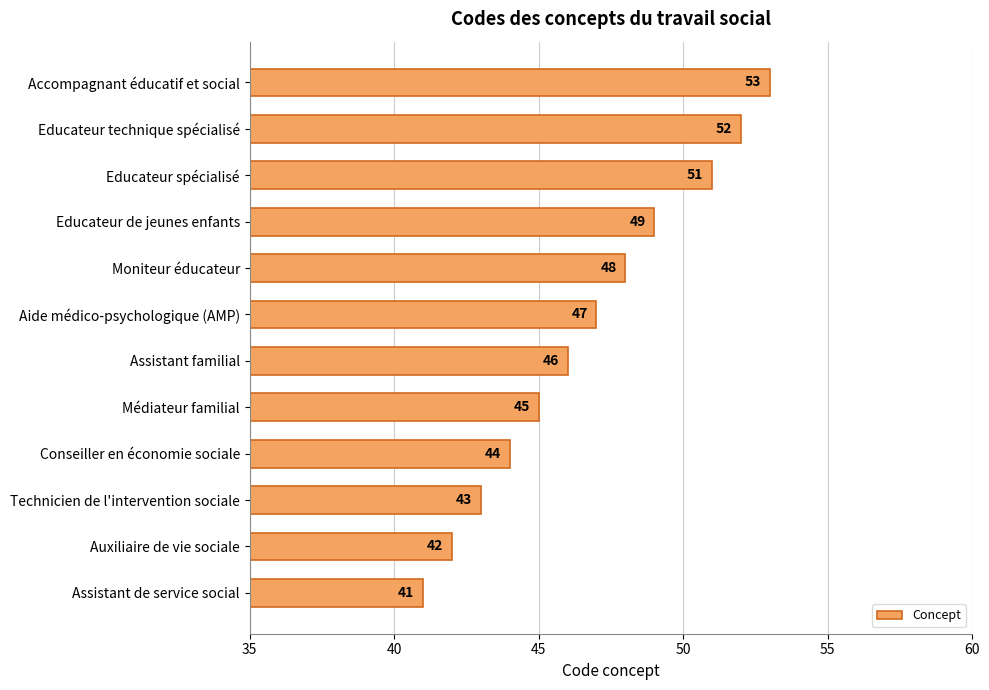

Reading bottom to top, transcribe all the data shown in this chart.

Assistant de service social=41	Auxiliaire de vie sociale=42	Technicien de l'intervention sociale=43	Conseiller en économie sociale=44	Médiateur familial=45	Assistant familial=46	Aide médico-psychologique (AMP)=47	Moniteur éducateur=48	Educateur de jeunes enfants=49	Educateur spécialisé=51	Educateur technique spécialisé=52	Accompagnant éducatif et social=53